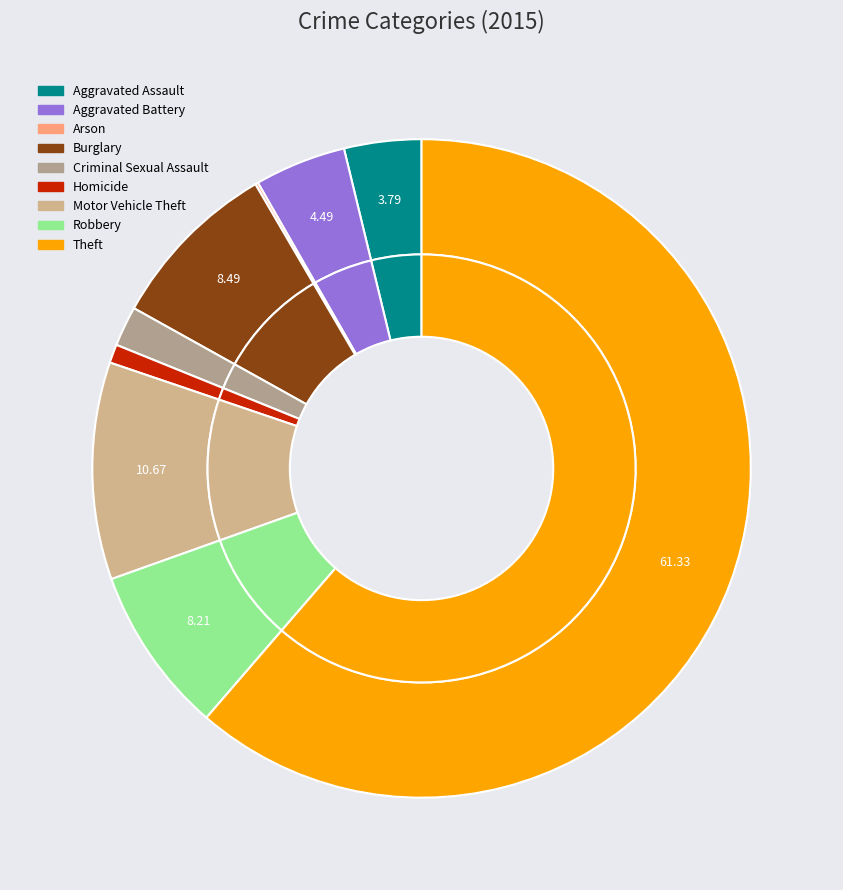

Is the sum of Arson and Criminal Sexual Assault greater than half?

No